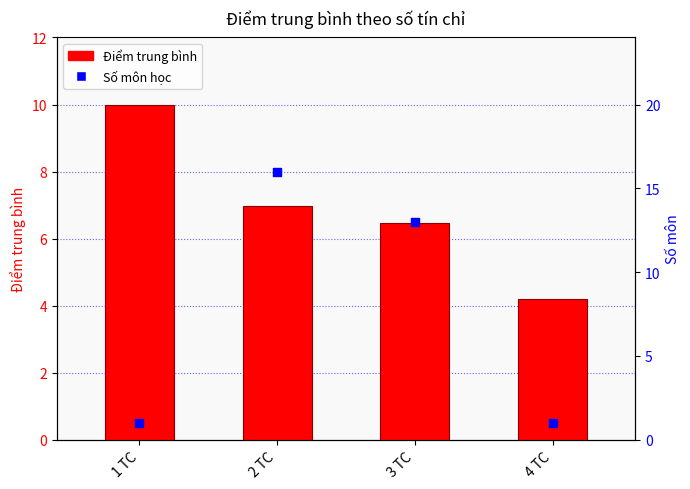

Which series has the widest spread of Y values?

Số môn học